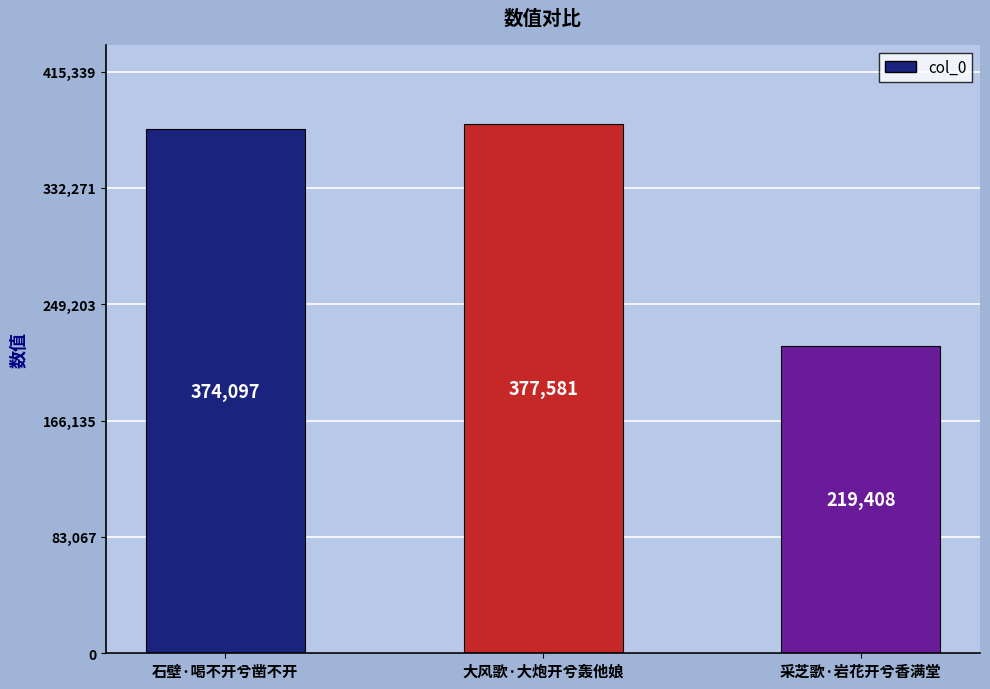

Reading right to left, what are all the values shown in this chart?

采芝歌·岩花开兮香满堂=219408	大风歌·大炮开兮轰他娘=377581	石壁·喝不开兮凿不开=374097